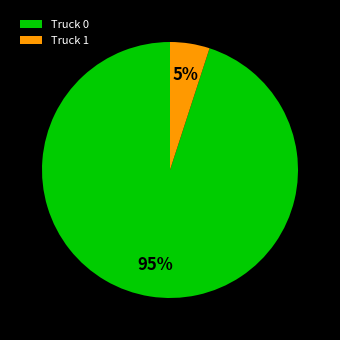

Approximately how many times larger is the value at Truck 1 compared to Truck 0?

0.1